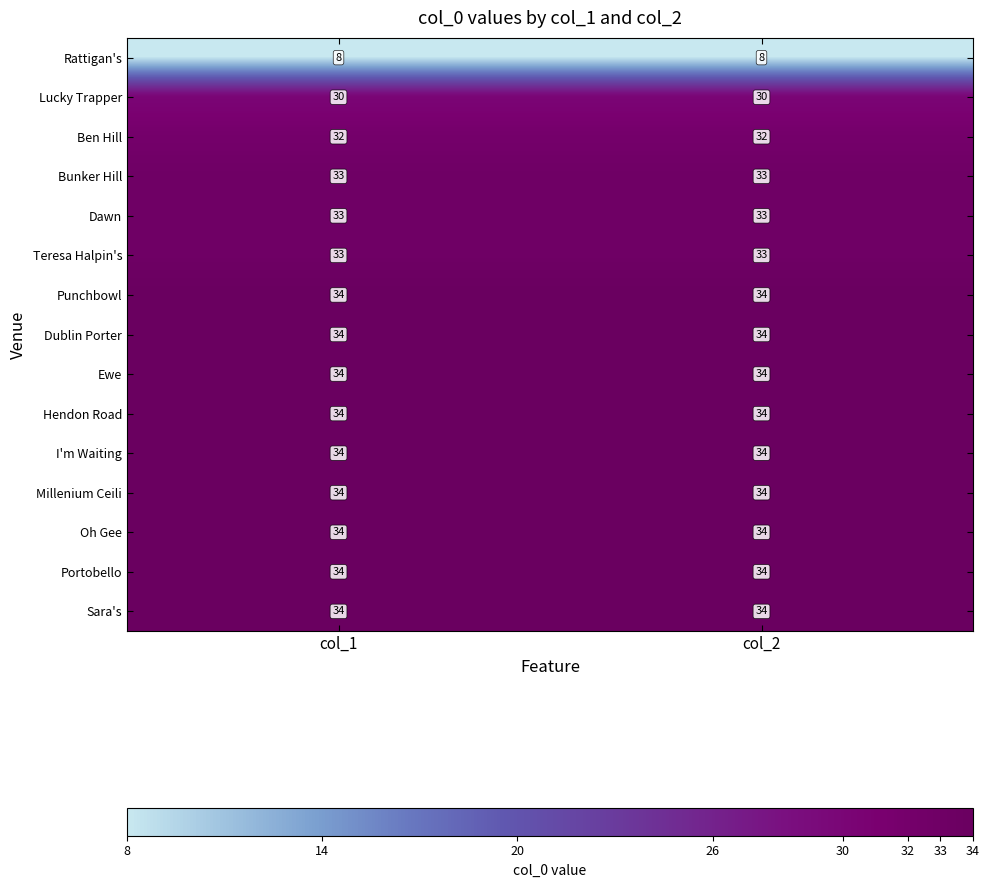

What is the minimum value for Teresa Halpin's?

33